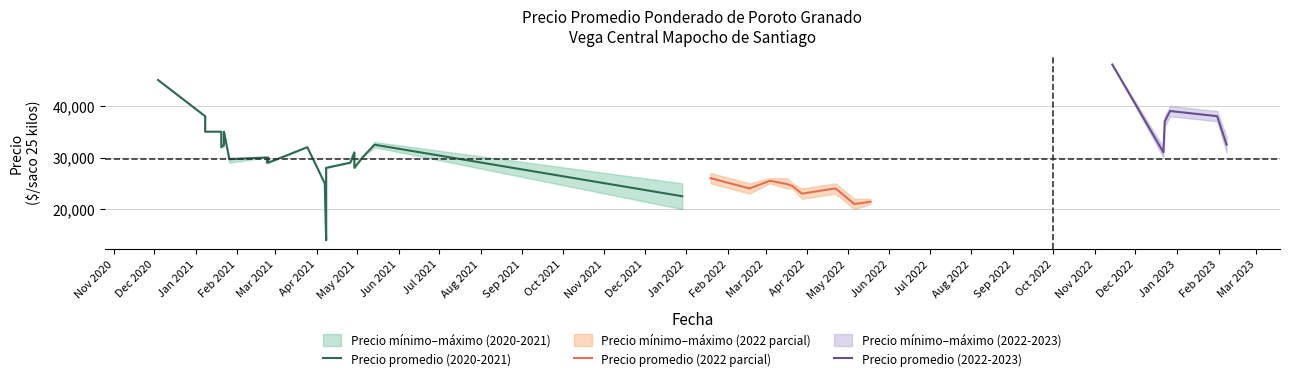

Where is Precio maximo nearest to the value 31000?

2021-04-29